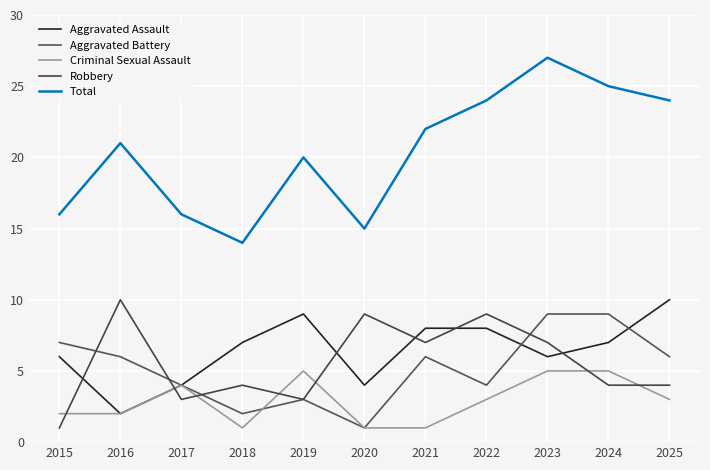

Which series has the largest total across all categories?

Total